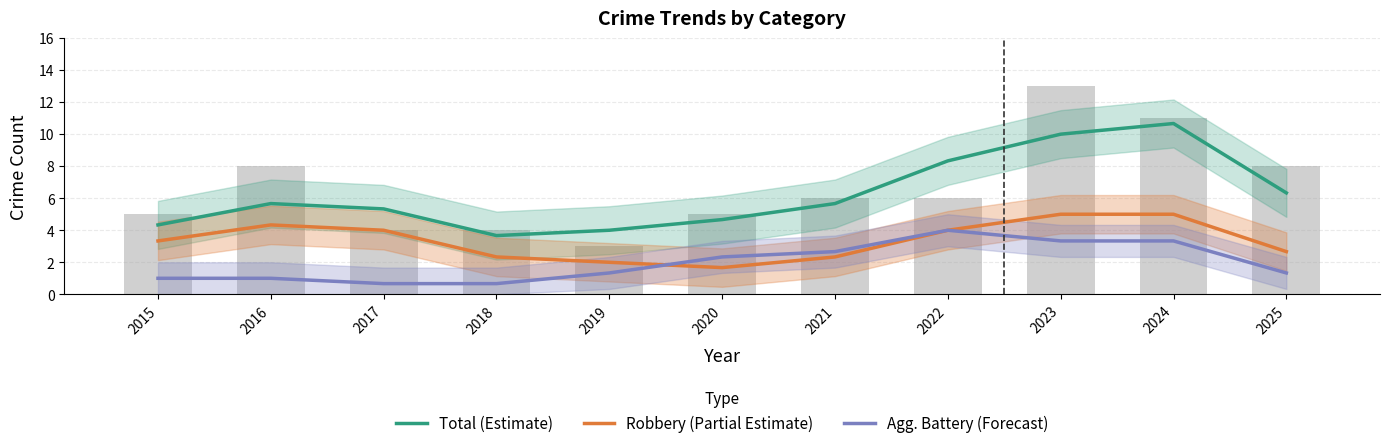

What is the value of the Robbery (Partial Estimate) bar at the 1st from the left?

3.3